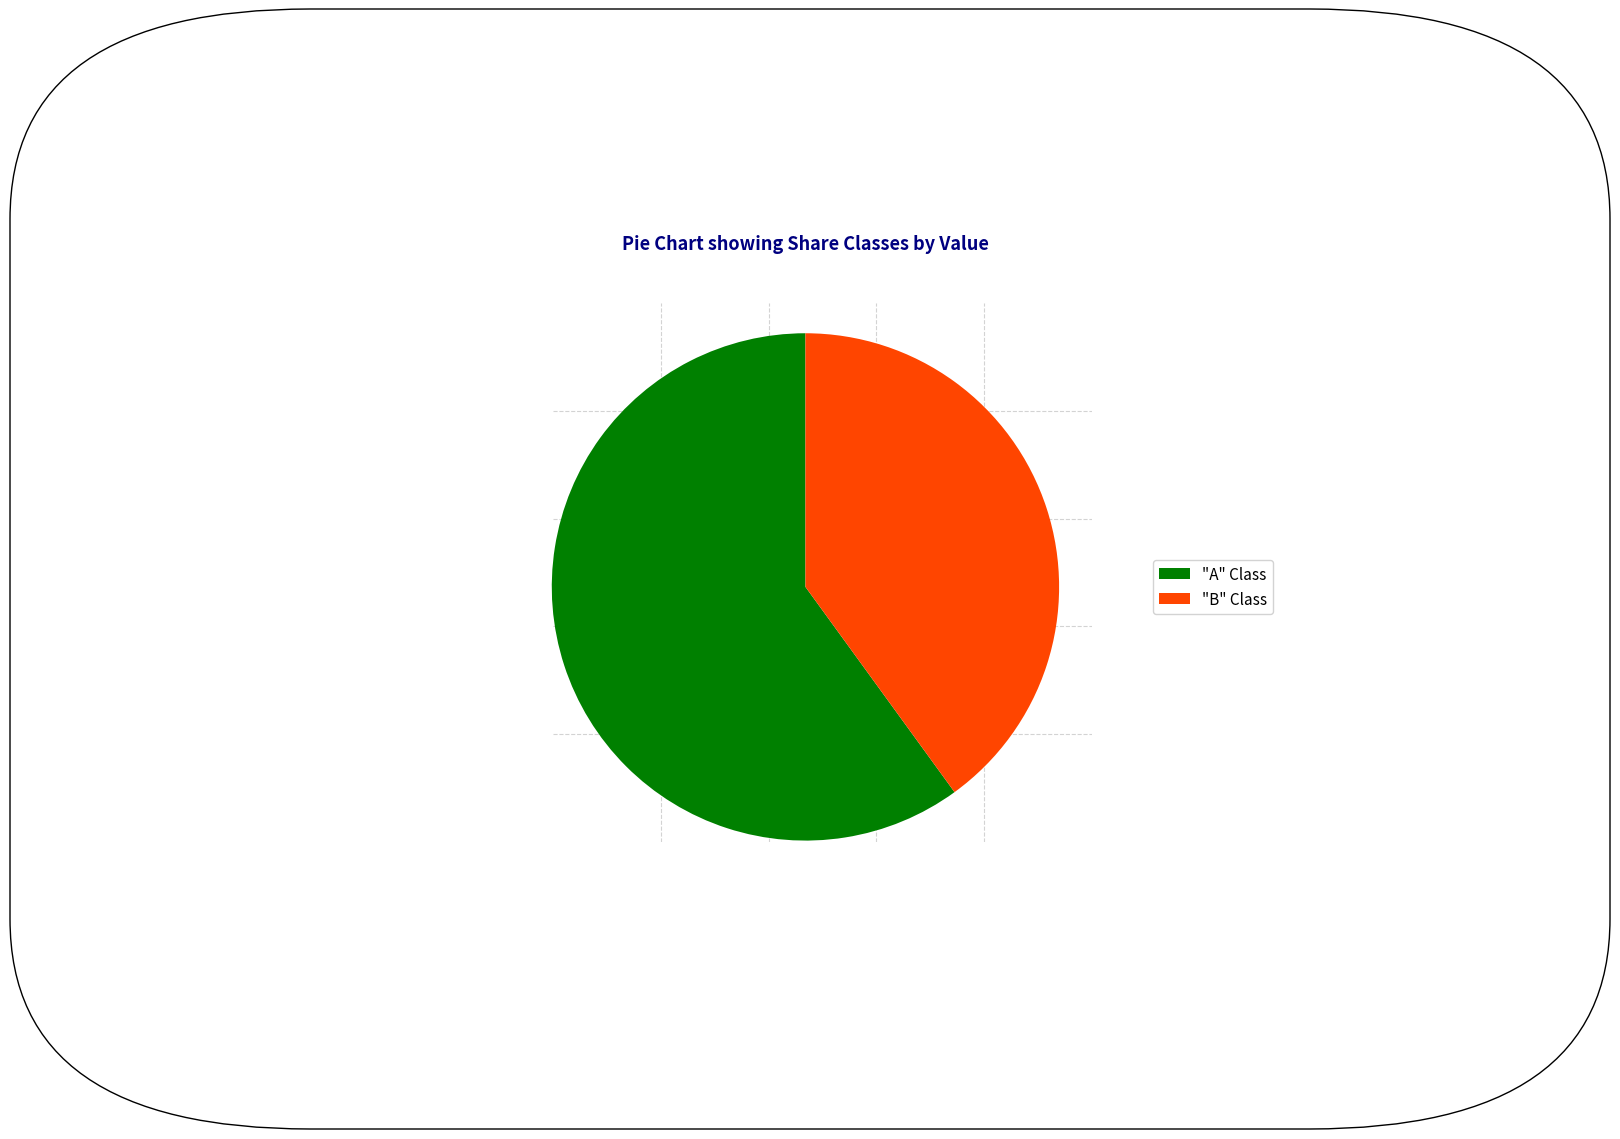

Combined, do "B" Class and "A" Class account for over 50%?

Yes